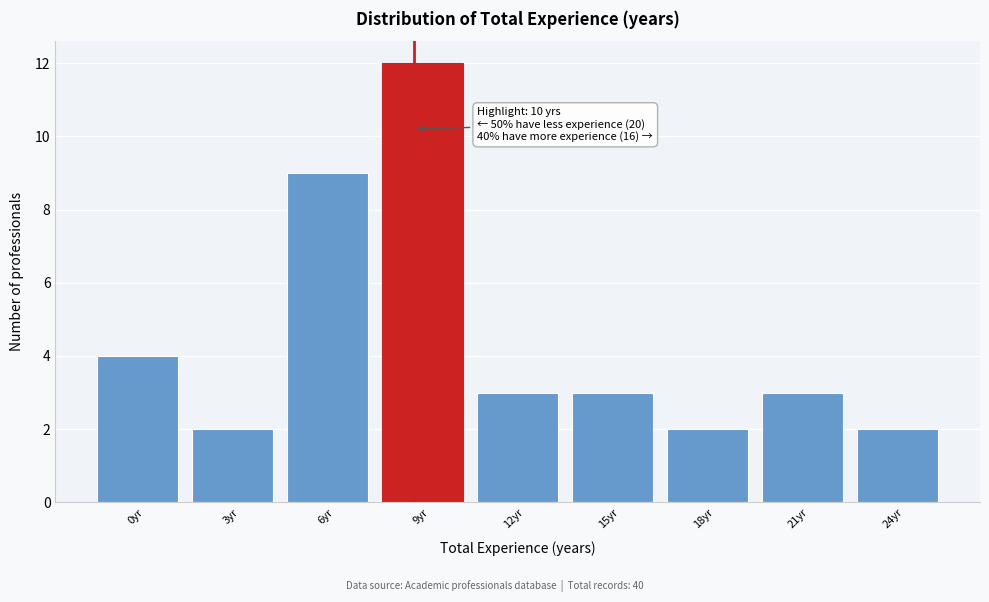

Reading left to right, list all the values displayed in this chart.

4	2	9	12	3	3	2	3	2